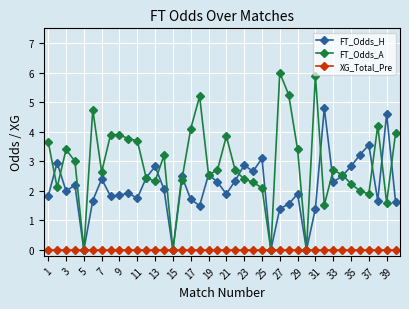

Which series has the largest range (max minus min)?

FT_Odds_A